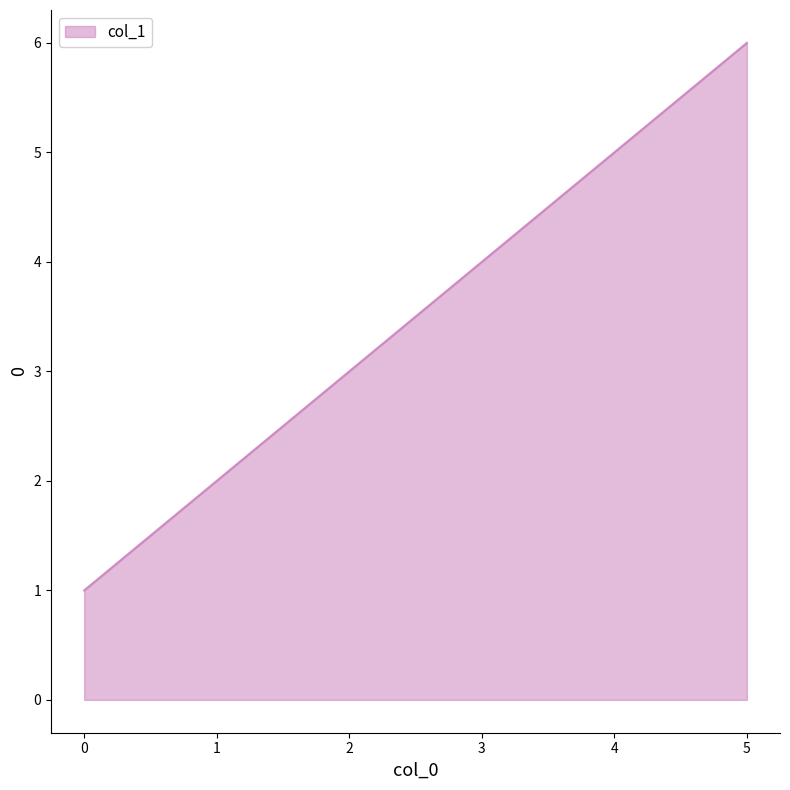

Reading left to right, transcribe all the data shown in this chart.

1	2	3	4	5	6